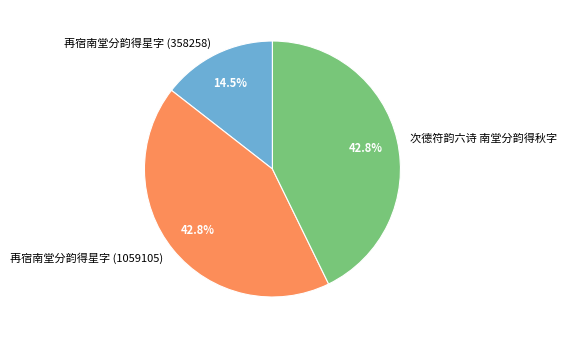

What is the smallest slice in the pie chart?

再宿南堂分韵得星字 (358258)